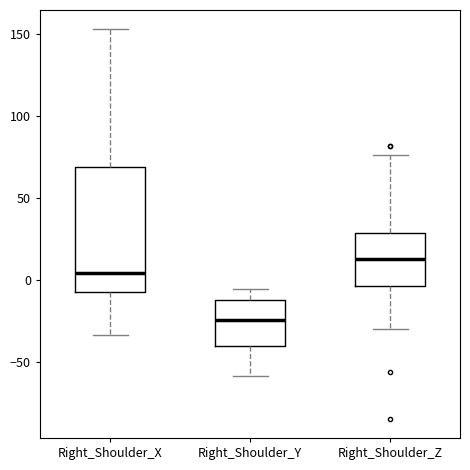

Comparing the boxes themselves (not the whiskers), which one is the tallest?

Right_Shoulder_X